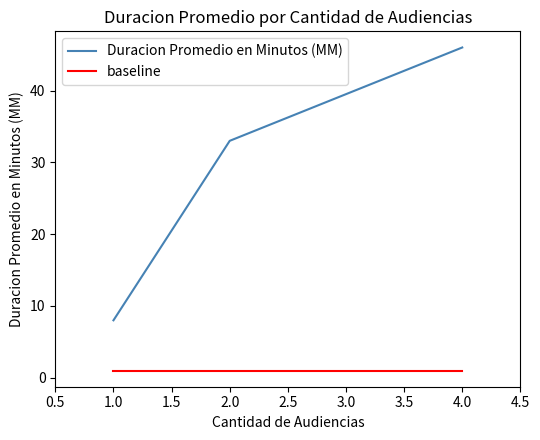

Is it true that baseline equals 1 at 1.0?

False